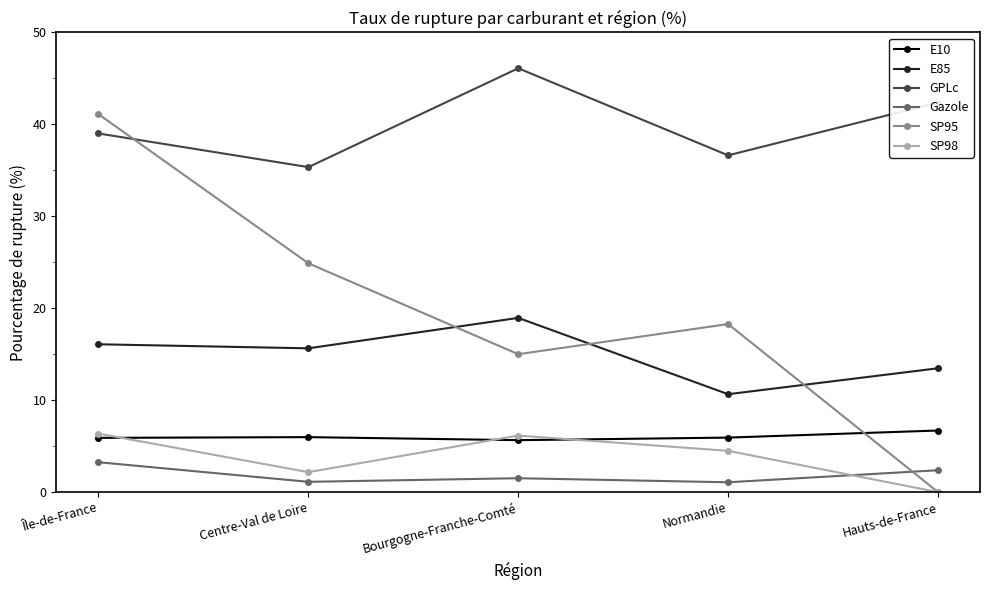

Is the value of Gazole at Centre-Val de Loire greater than the value of SP95 at Île-de-France?

No